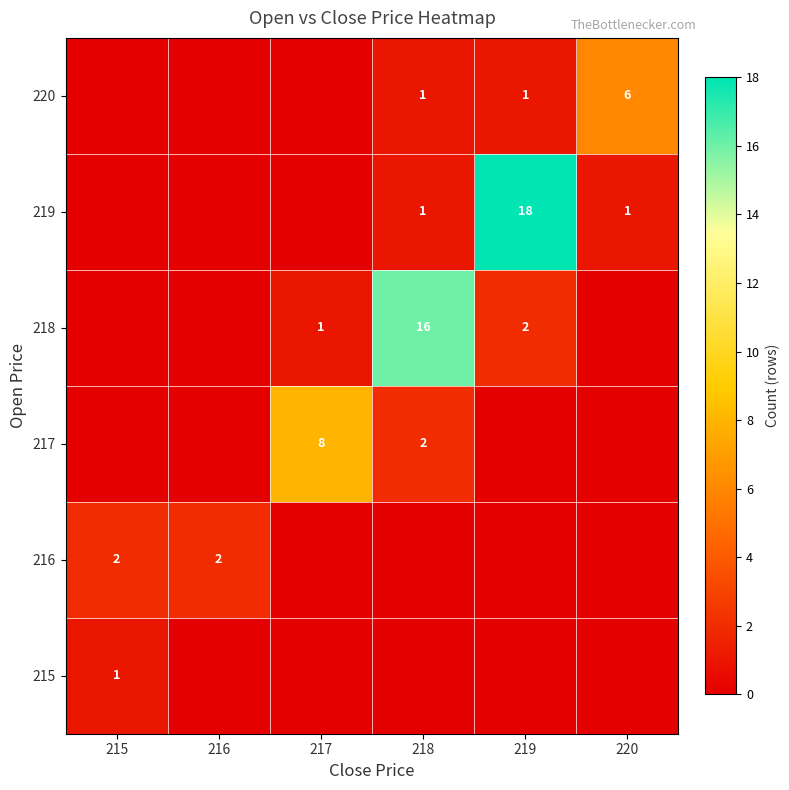

List the series in order of their peak value, lowest first.

215, 216, 220, 217, 218, 219